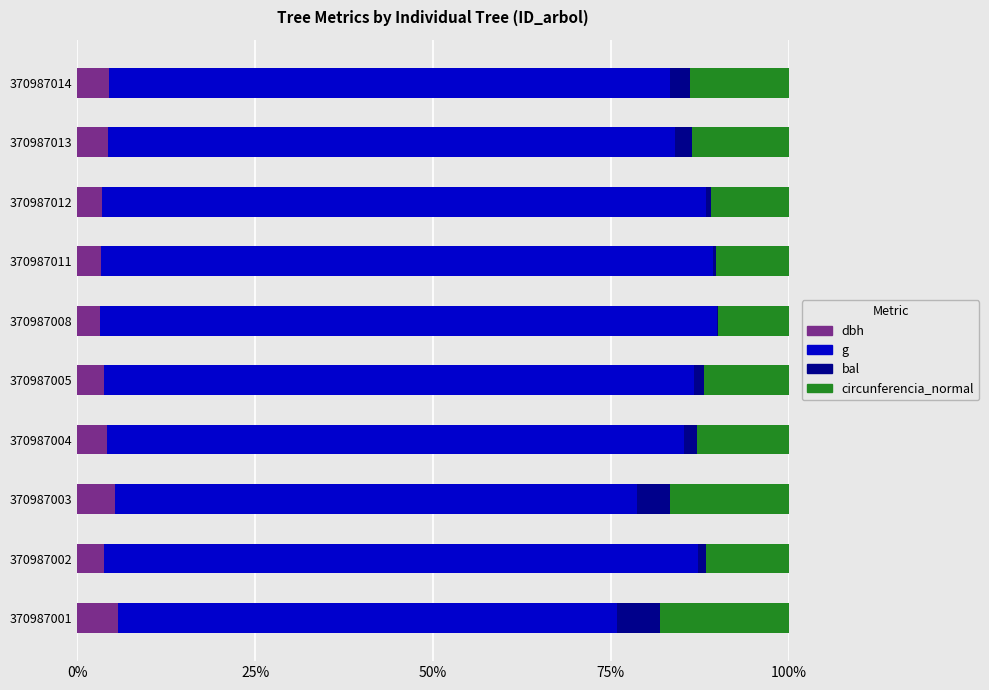

What is the total value across all series at 370987013?

100.0